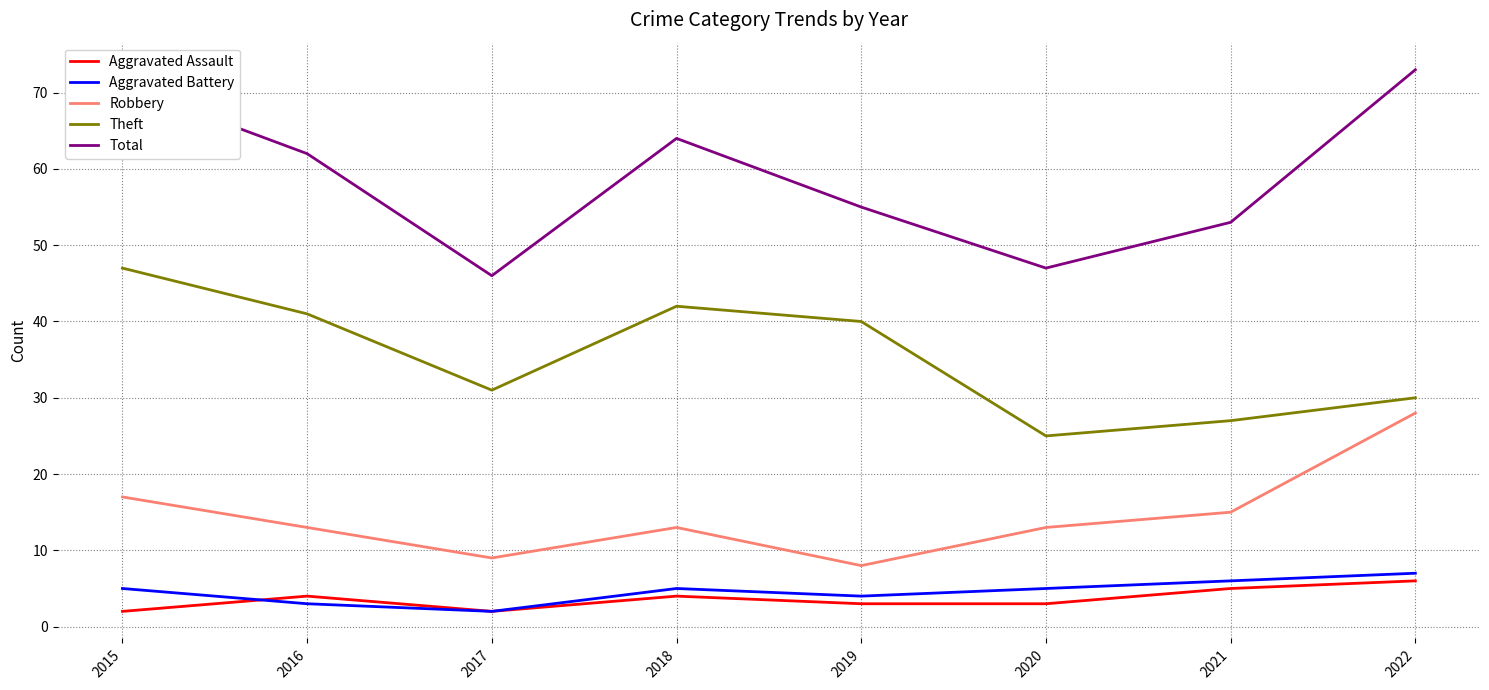

True or false: Theft and Total cross at least once.

False